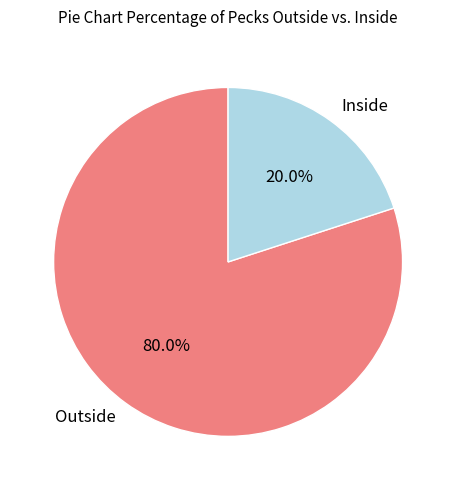

To the nearest percent, what portion does Outside represent?

80%